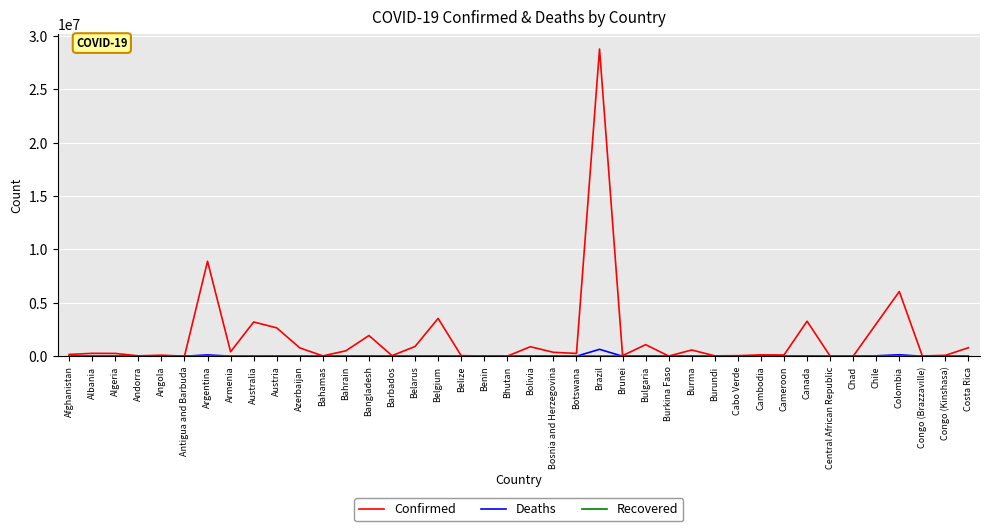

Which category has the highest value across all series?

Brazil